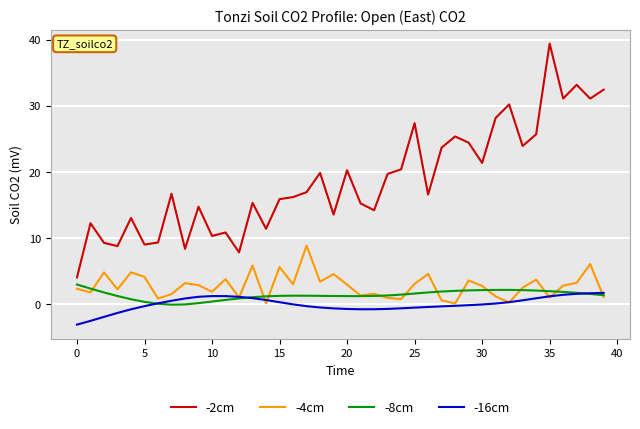

True or false: -2cm and -8cm cross at least once.

False